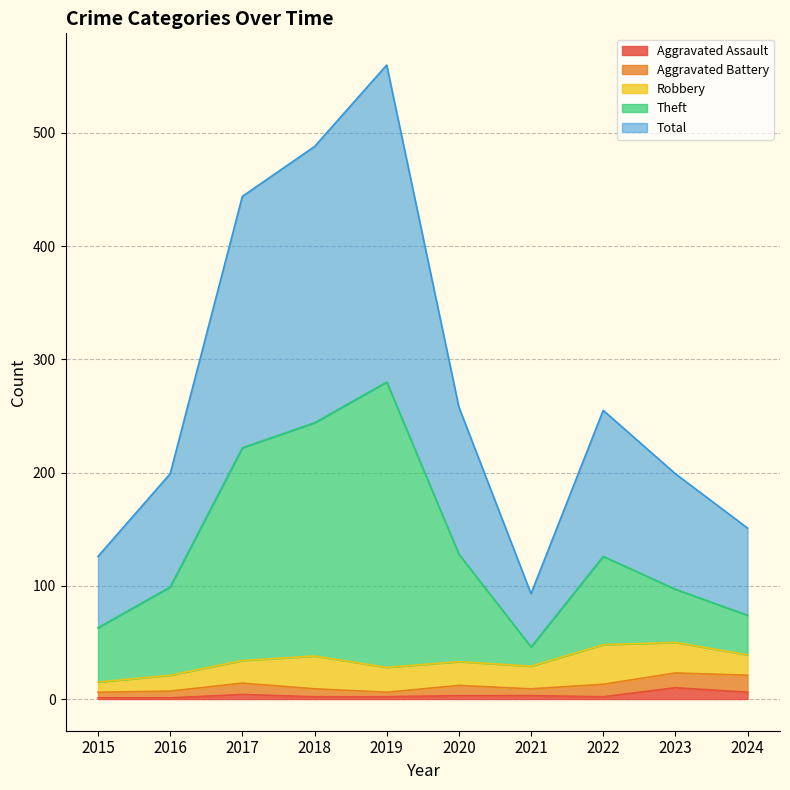

What is the difference between the second highest and minimum values in the Total series?

395